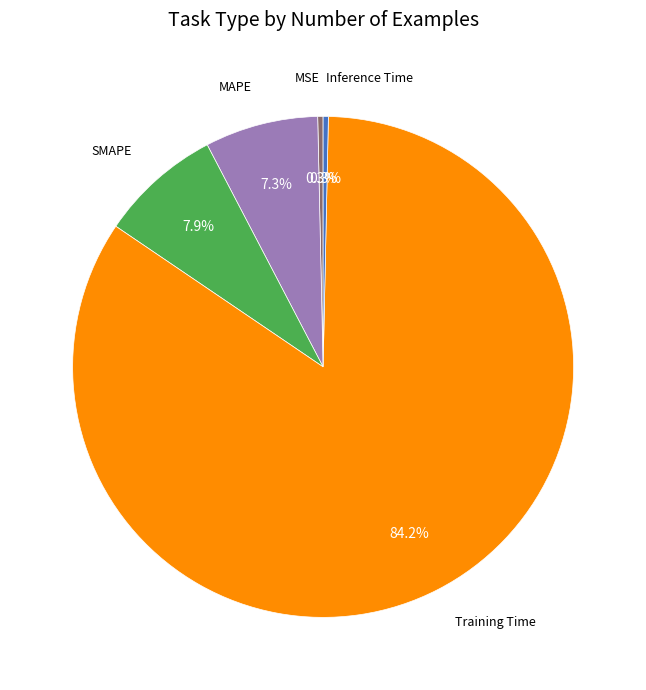

Is there a majority slice in this chart?

Yes